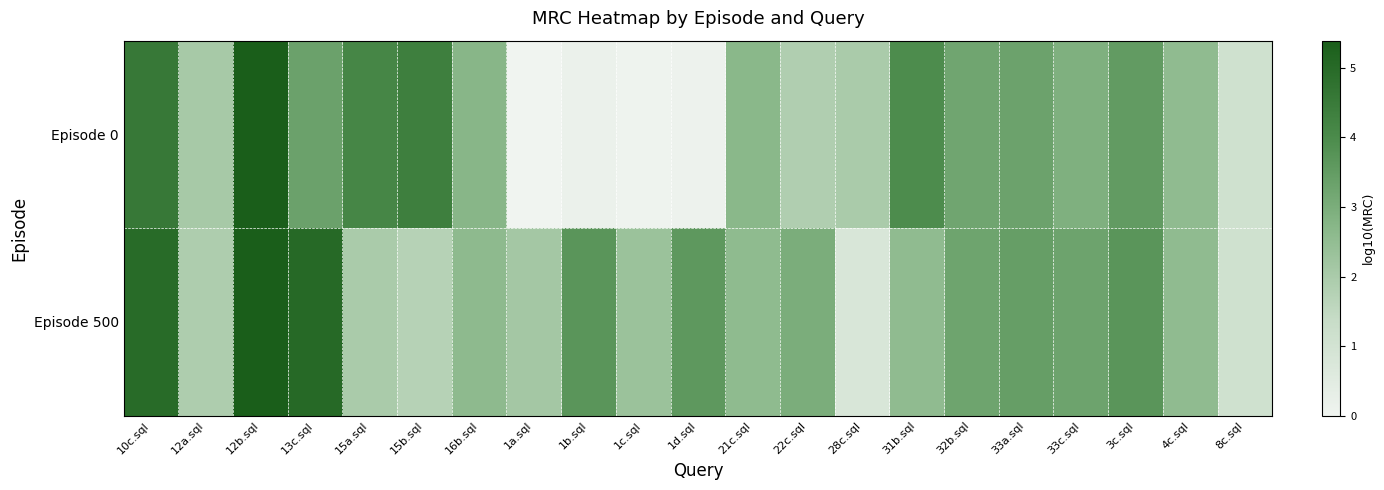

At how many categories does at least one series exceed 0?

21